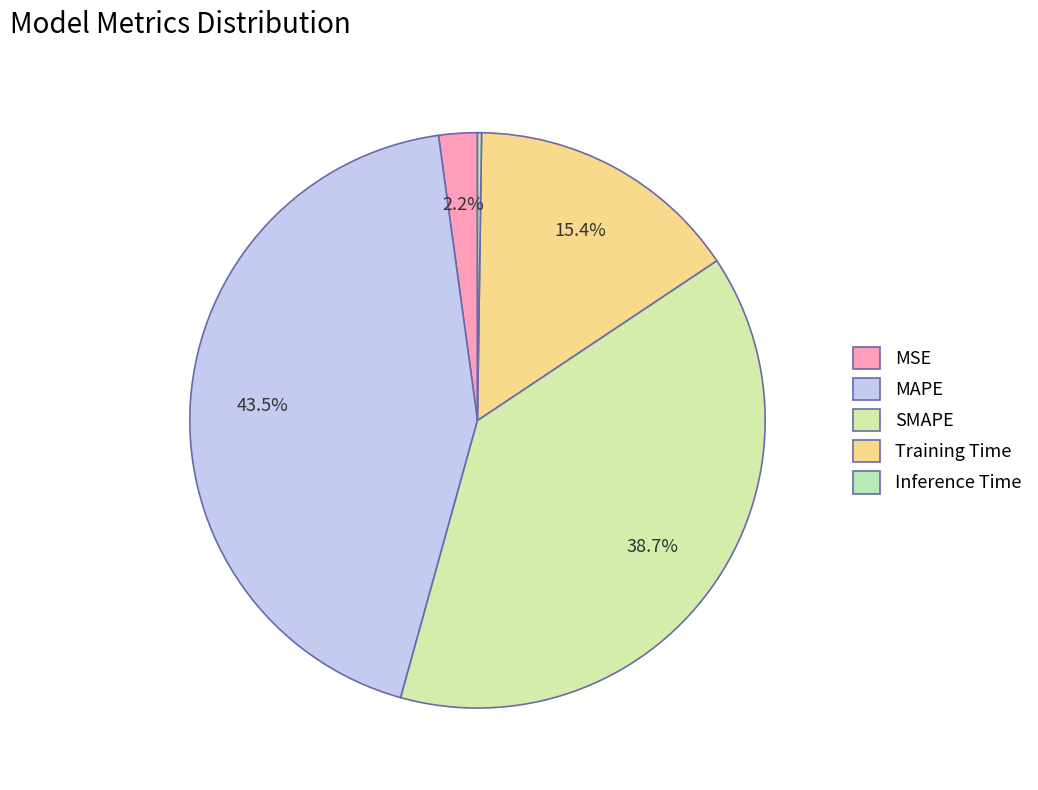

What is the smallest slice in the pie chart?

Inference Time